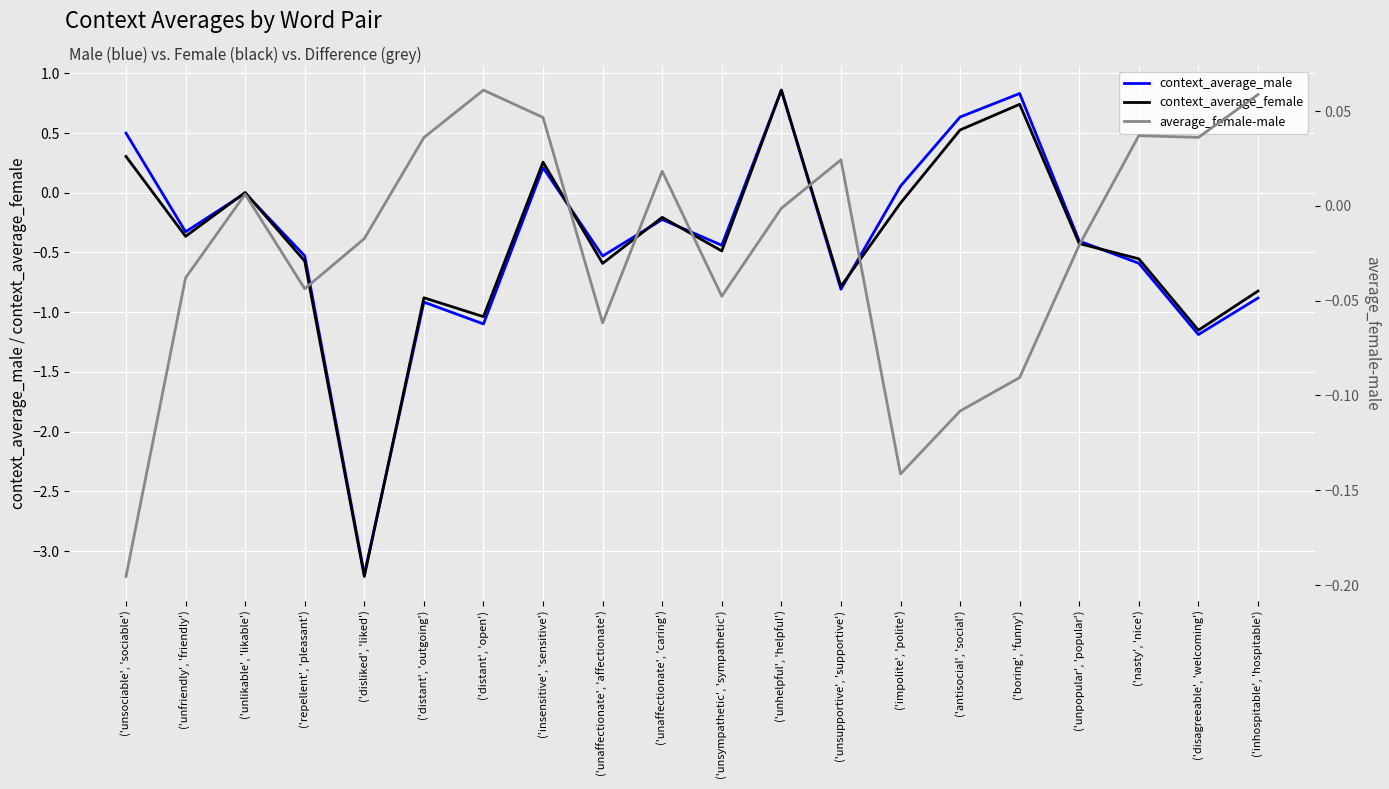

What is the label of the 2nd point from the right?

('disagreeable', 'welcoming')